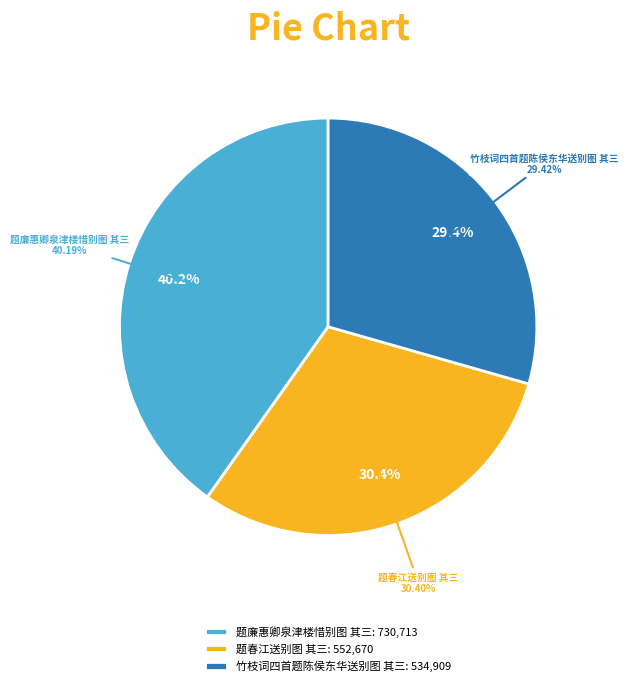

Which has a higher value, 竹枝词四首题陈侯东华送别图 其三 or 题春江送别图 其三?

题春江送别图 其三